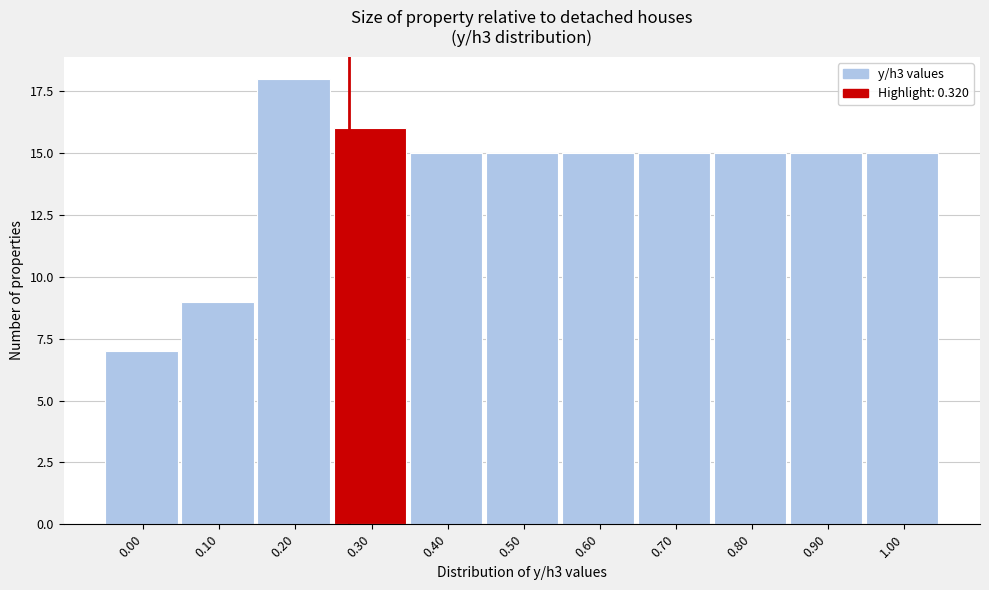

Reading left to right, list all the values displayed in this chart.

0.00=7	0.10=9	0.20=18	0.30=16	0.40=15	0.50=15	0.60=15	0.70=15	0.80=15	0.90=15	1.00=15